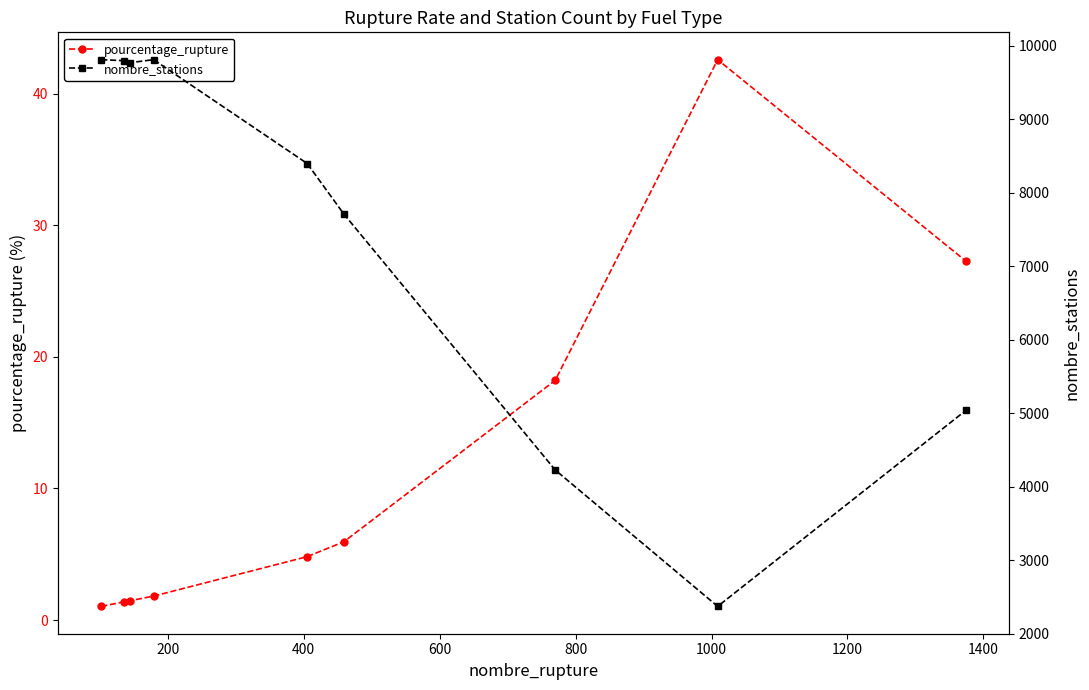

What is the value of the pourcentage_rupture point at the 3rd from the left?

1.5